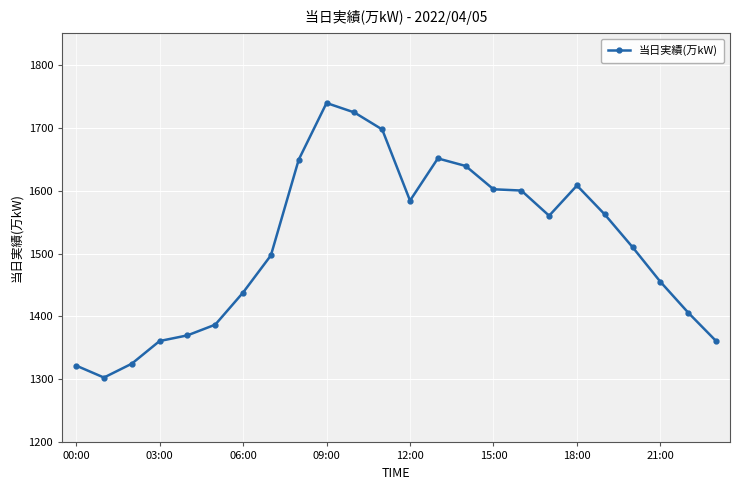

True or false: there are more than 2 points higher than both neighbors.

True